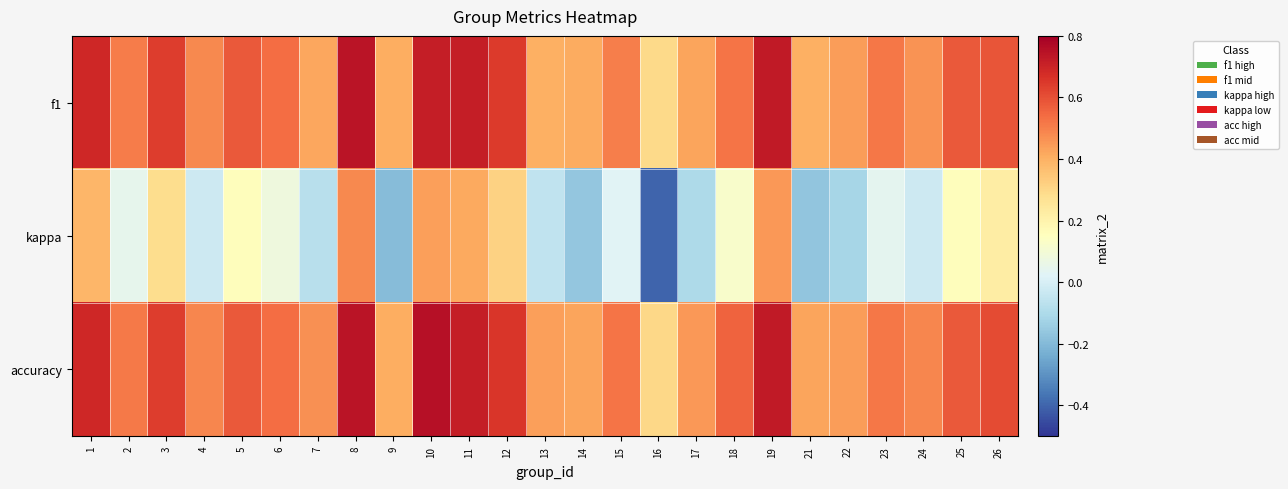

Reading left to right, extract all data points from this chart.

f1: 1=0.7	2=0.5	3=0.6	4=0.5	5=0.6	6=0.5	7=0.4	8=0.7	9=0.4	10=0.7	11=0.7	12=0.6	13=0.4	14=0.4	15=0.5	16=0.3	17=0.4	18=0.5	19=0.7	21=0.4	22=0.4	23=0.5	24=0.5	25=0.6	26=0.6
kappa: 1=0.4	2=0.0	3=0.3	4=-0.0	5=0.2	6=0.1	7=-0.1	8=0.5	9=-0.2	10=0.4	11=0.4	12=0.3	13=-0.1	14=-0.2	15=0.0	16=-0.4	17=-0.1	18=0.1	19=0.5	21=-0.2	22=-0.1	23=0.0	24=-0.0	25=0.2	26=0.2
accuracy: 1=0.7	2=0.5	3=0.6	4=0.5	5=0.6	6=0.5	7=0.5	8=0.7	9=0.4	10=0.8	11=0.7	12=0.7	13=0.4	14=0.4	15=0.5	16=0.3	17=0.5	18=0.6	19=0.7	21=0.4	22=0.4	23=0.5	24=0.5	25=0.6	26=0.6